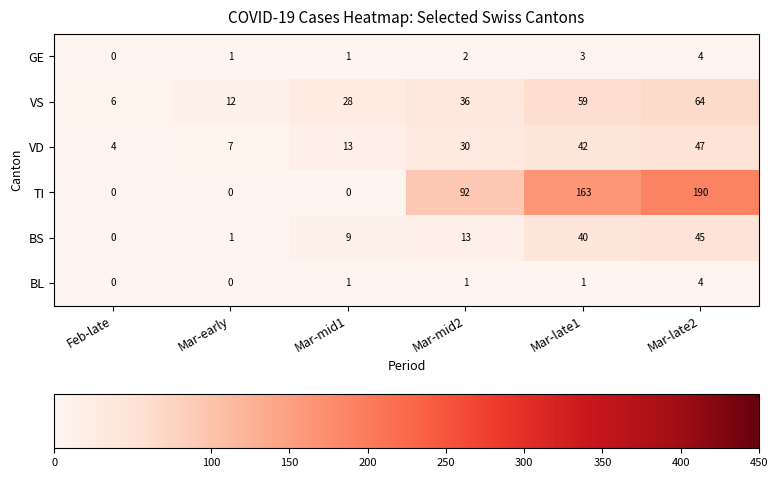

Between Feb-late and Mar-late2, which series saw the biggest shift?

TI